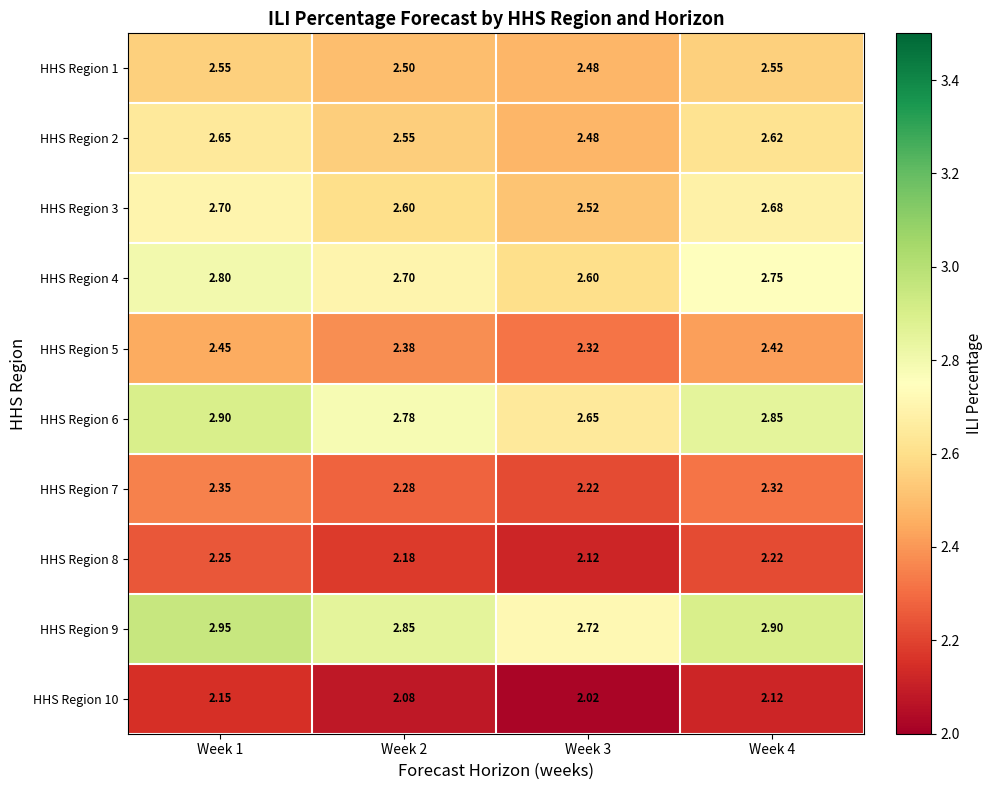

Is the value of HHS Region 10 at Week 2 greater than the value of HHS Region 4 at Week 4?

No